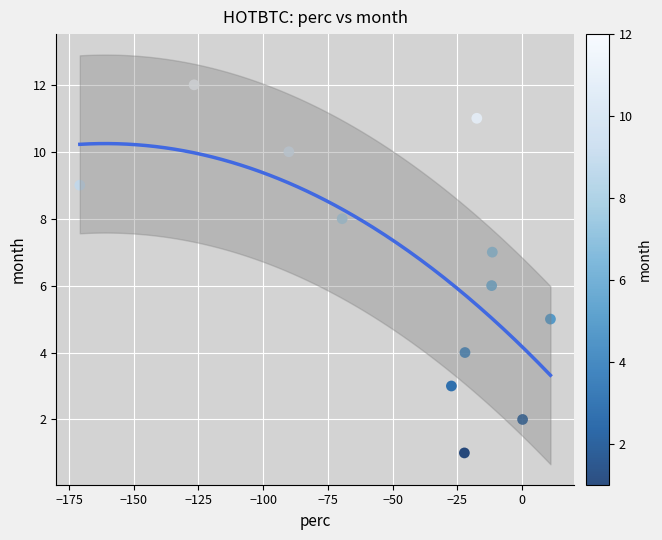

What is the range of Y values (max minus min)?

11